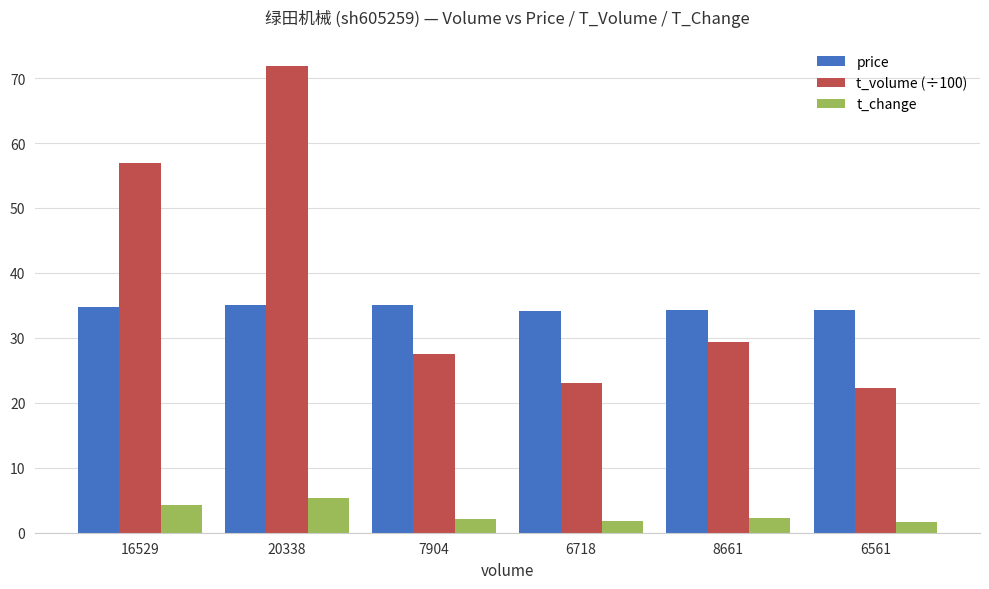

What is the smallest value displayed?

1.7